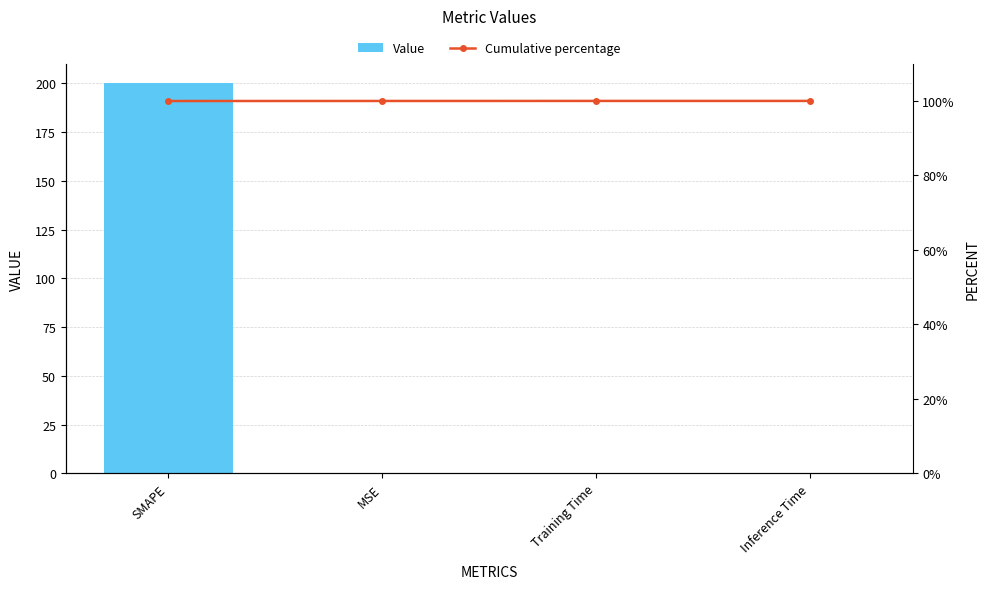

What is the maximum value for Cumulative percentage?

100.0